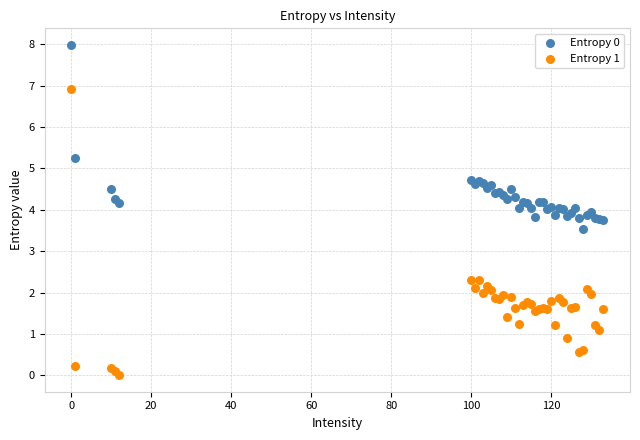

Across all series, what Y value is closest to 3?

3.5